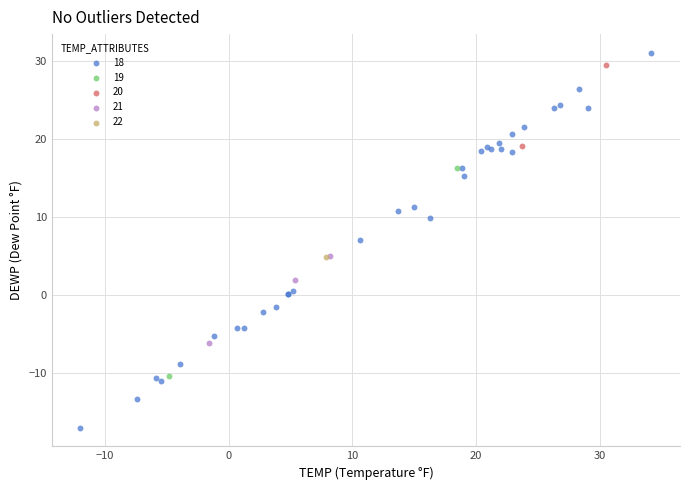

Which series contains the highest Y value?

18